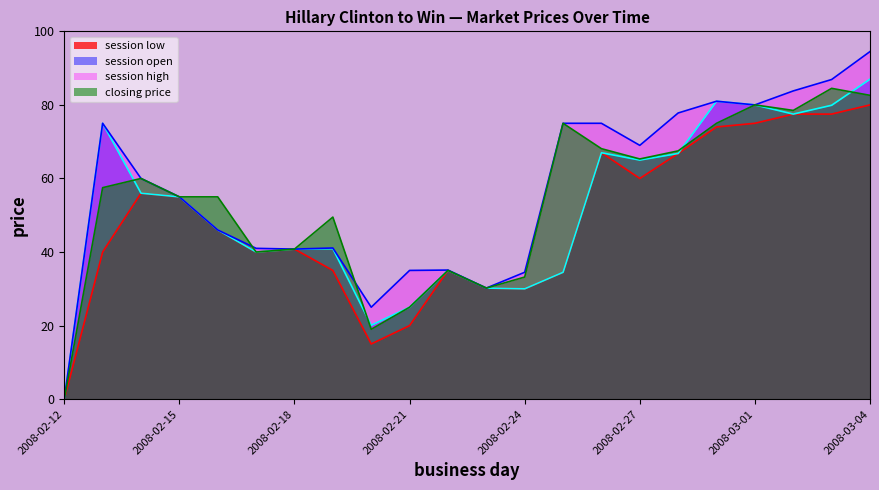

Which series has the largest range (max minus min)?

session high